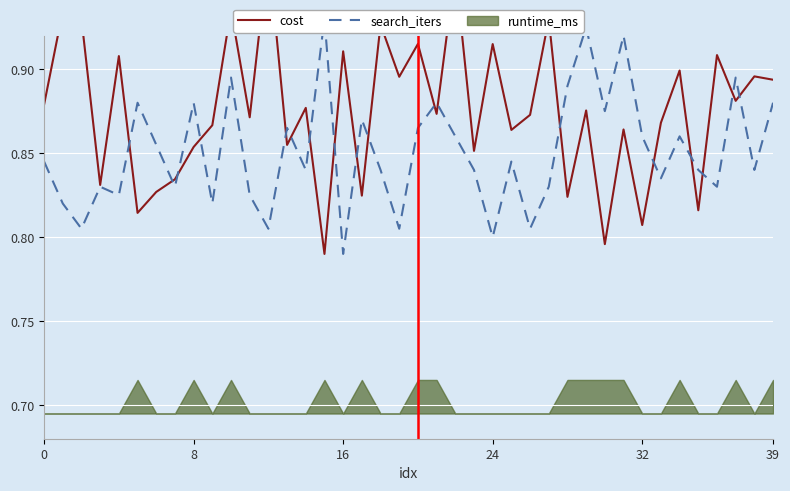

How many times do search_iters and cost cross each other?

18